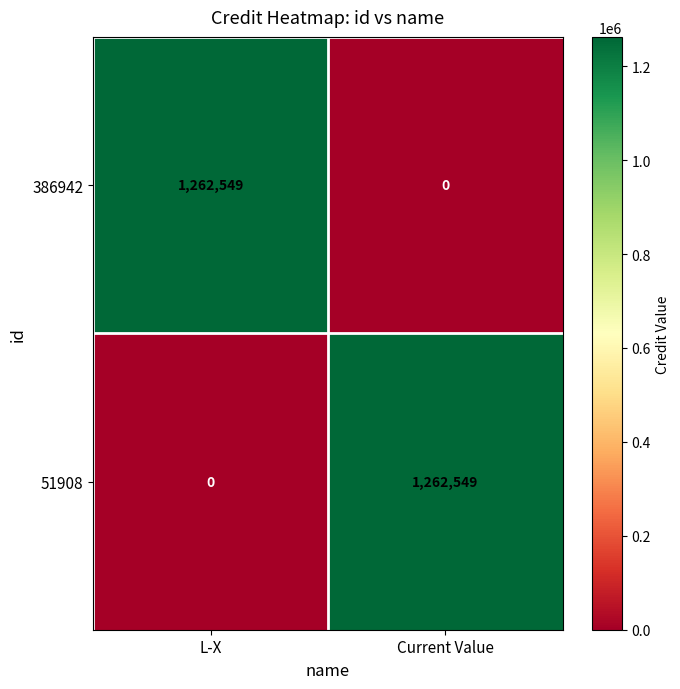

What is the spread (max minus min) of values at L-X?

1262549